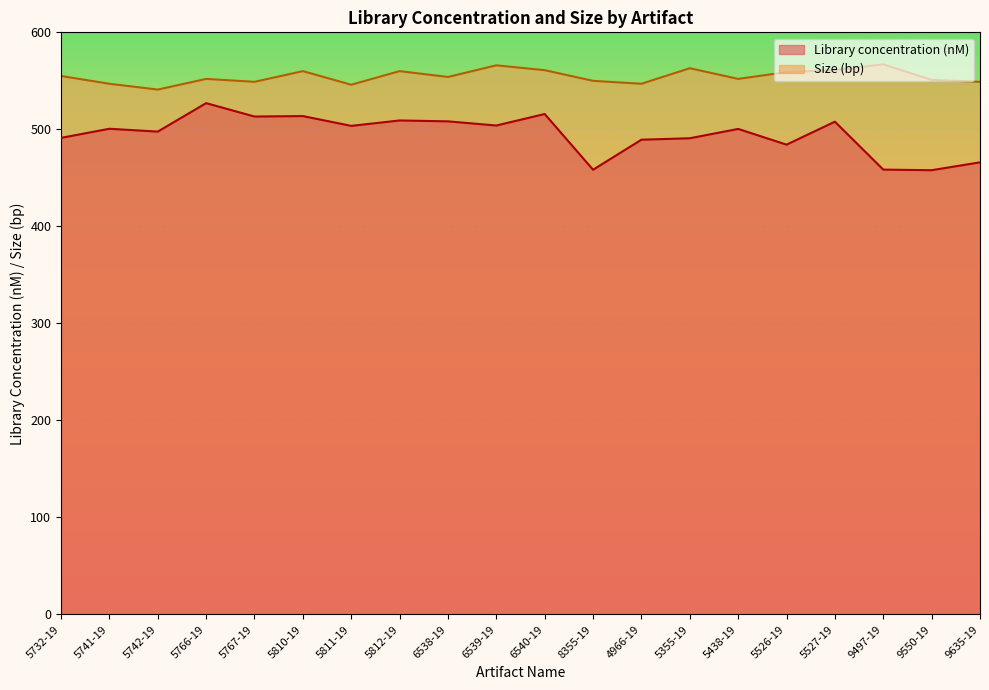

The value of Library concentration (nM) at 5526-19 is 830.3. True or false?

False